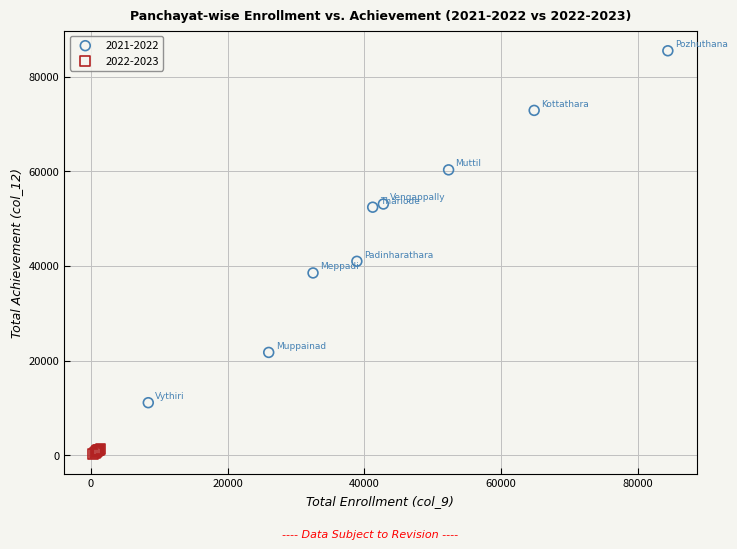

Which series reaches the maximum Y coordinate?

2021-2022